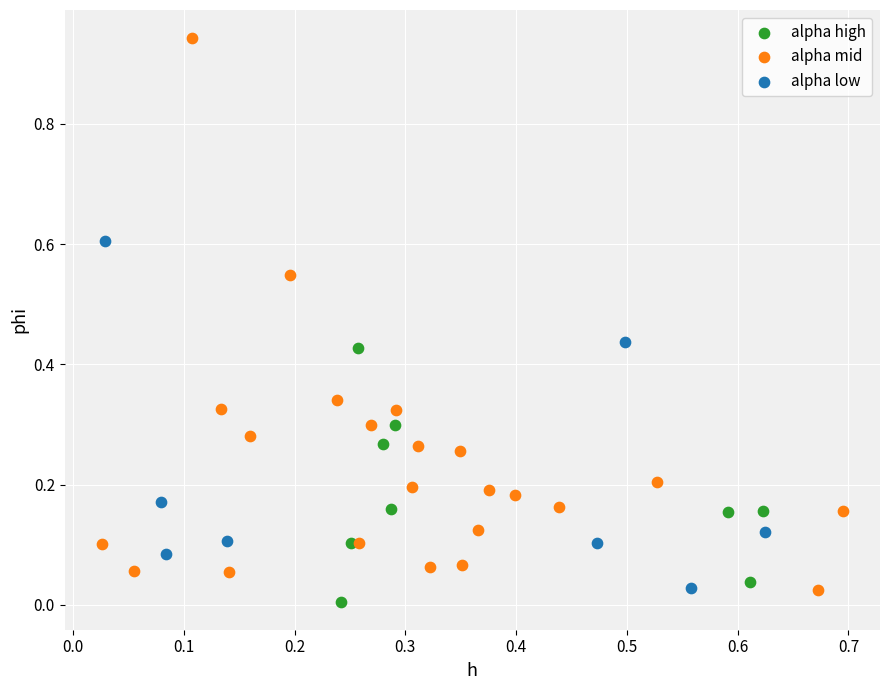

Which series contains the highest Y value?

alpha mid